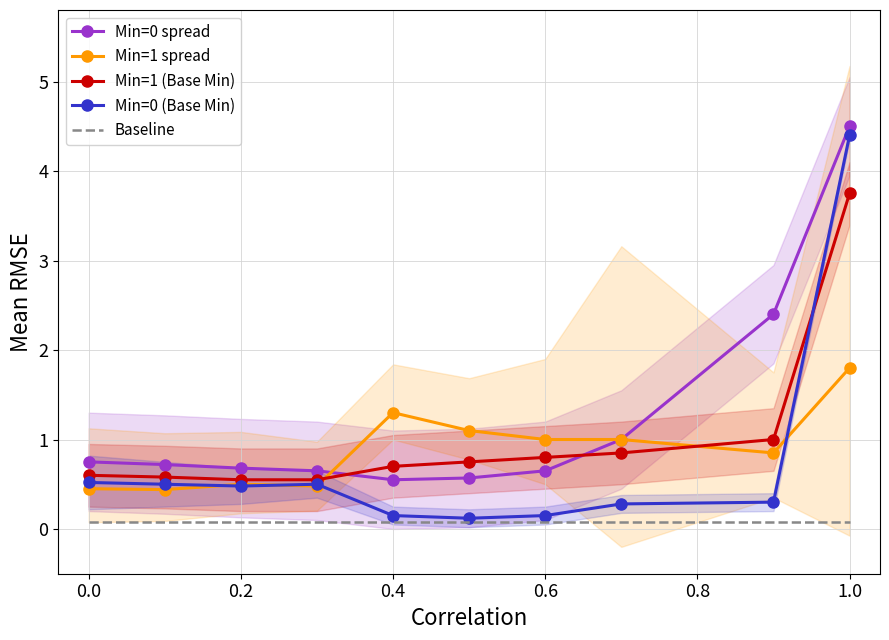

What is the smallest value displayed?

0.1